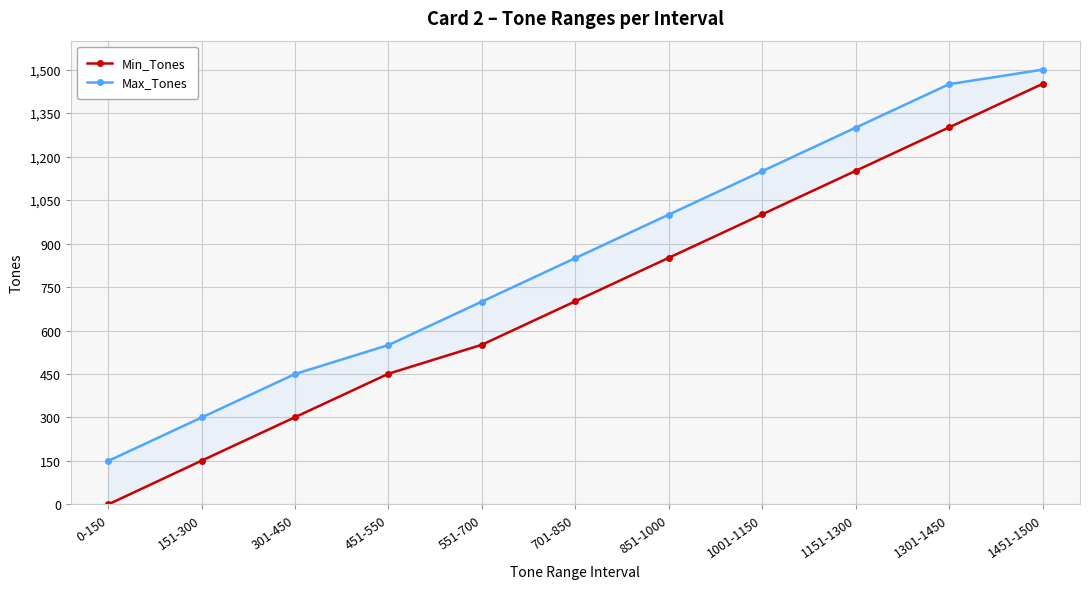

What is the maximum value for Max_Tones?

1500